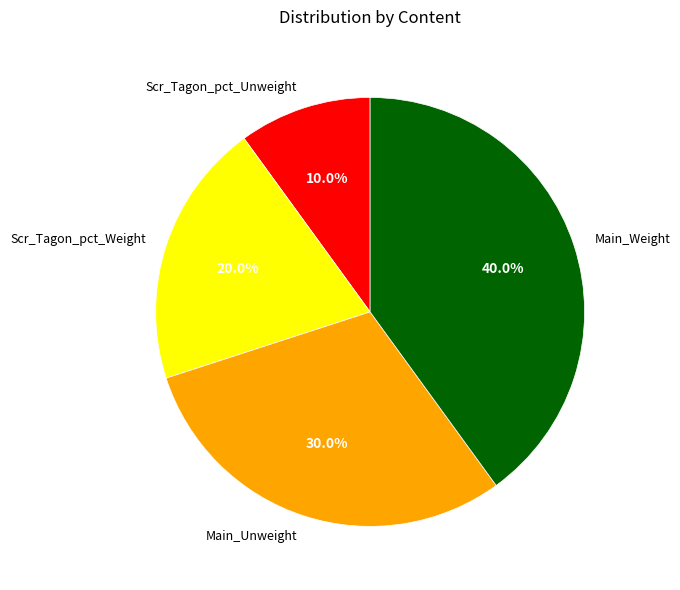

The Scr_Tagon_pct_Unweight slice represents 20% of the pie. True or false?

False